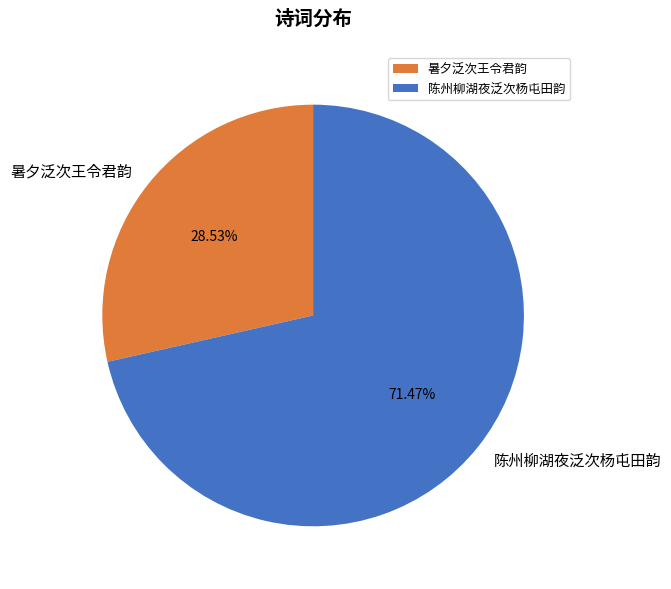

To the nearest percent, what portion does 暑夕泛次王令君韵 represent?

29%